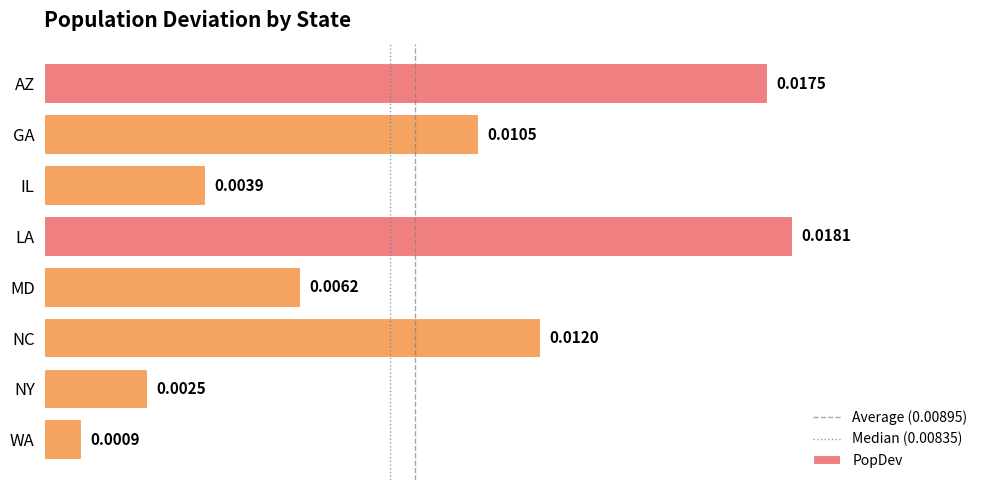

How many bars are there in total?

8